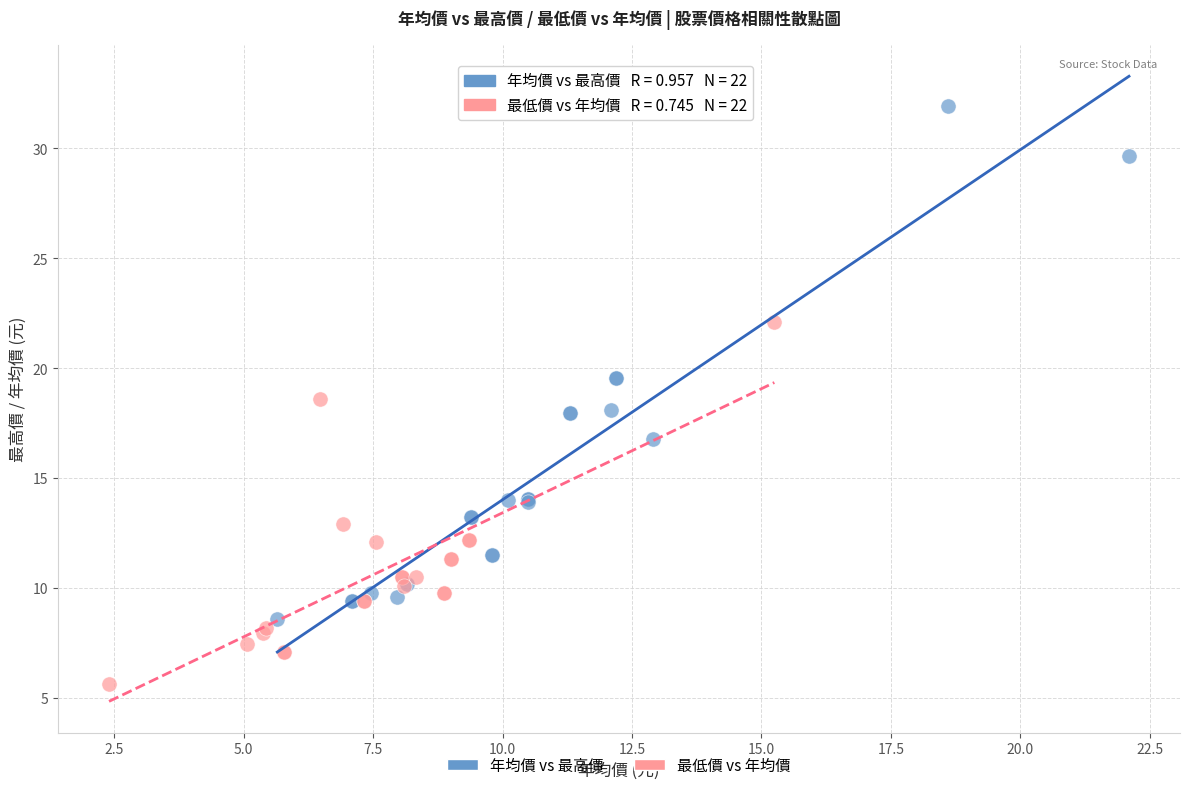

Which series has the largest Y range (max minus min)?

年均價 vs 最高價